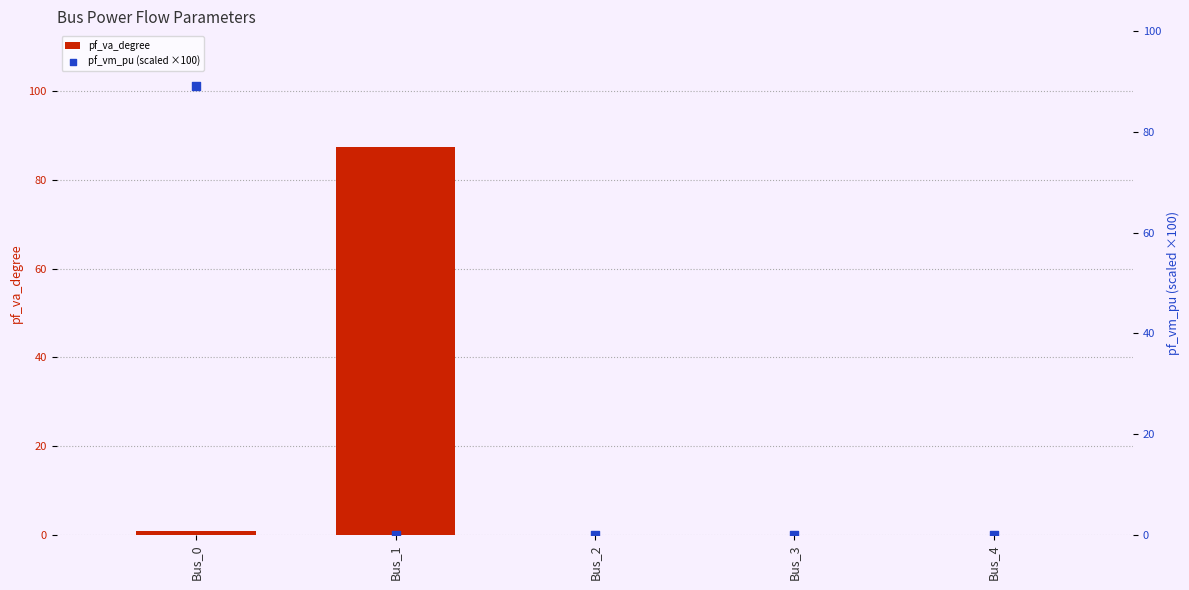

Is the value of pf_vm_pu (scaled ×100) at Bus_4 greater than the value of pf_va_degree at Bus_1?

No